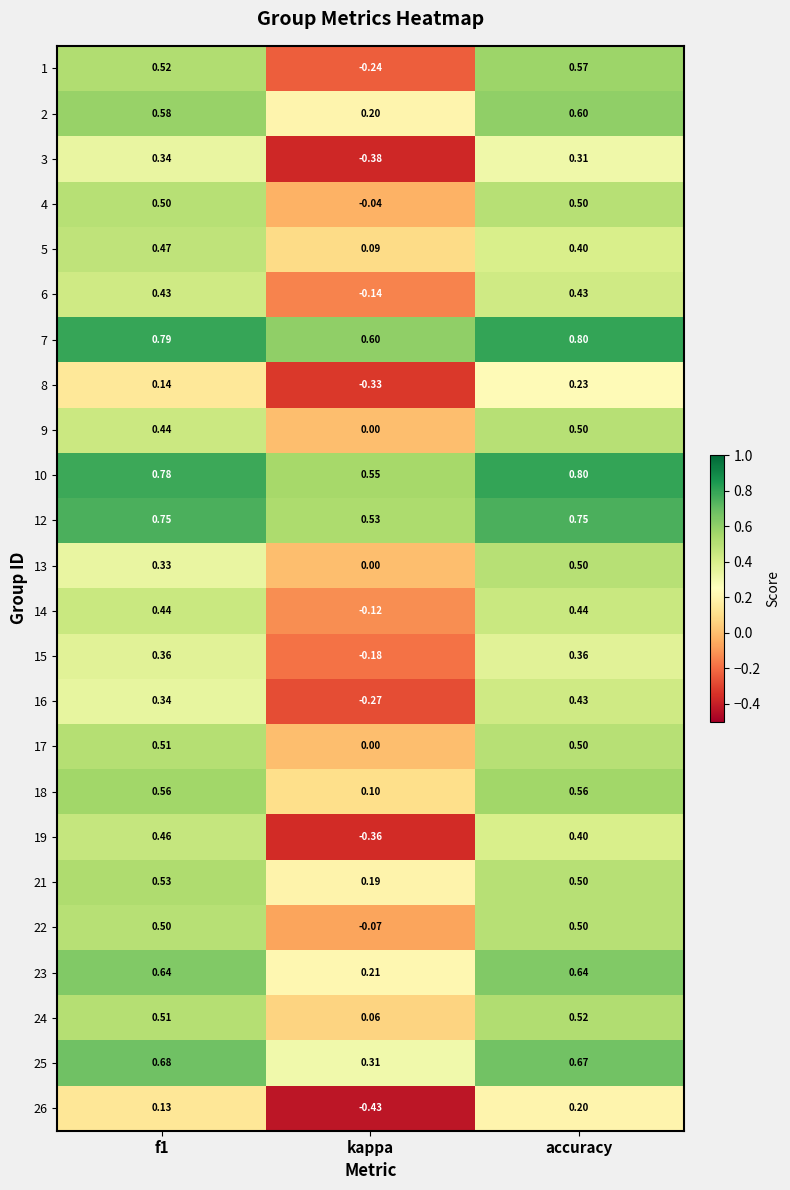

At which label is 25 closest to 0?

kappa